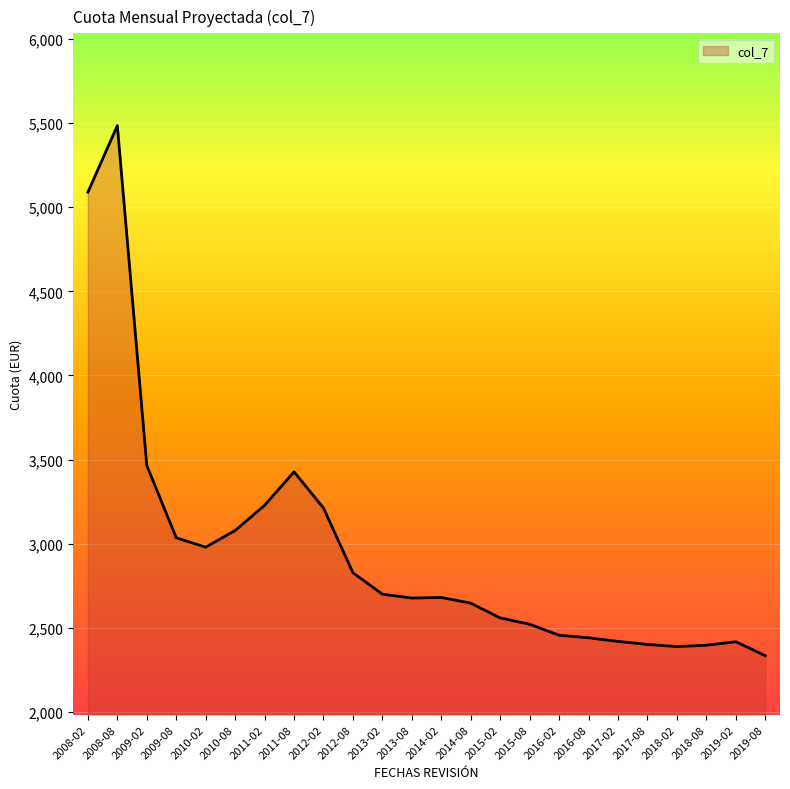

Where is the data nearest to the value 3909?

2009-02